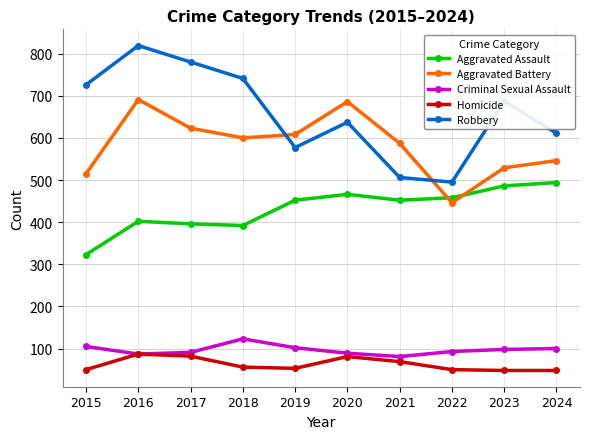

Which series has the largest total across all categories?

Robbery